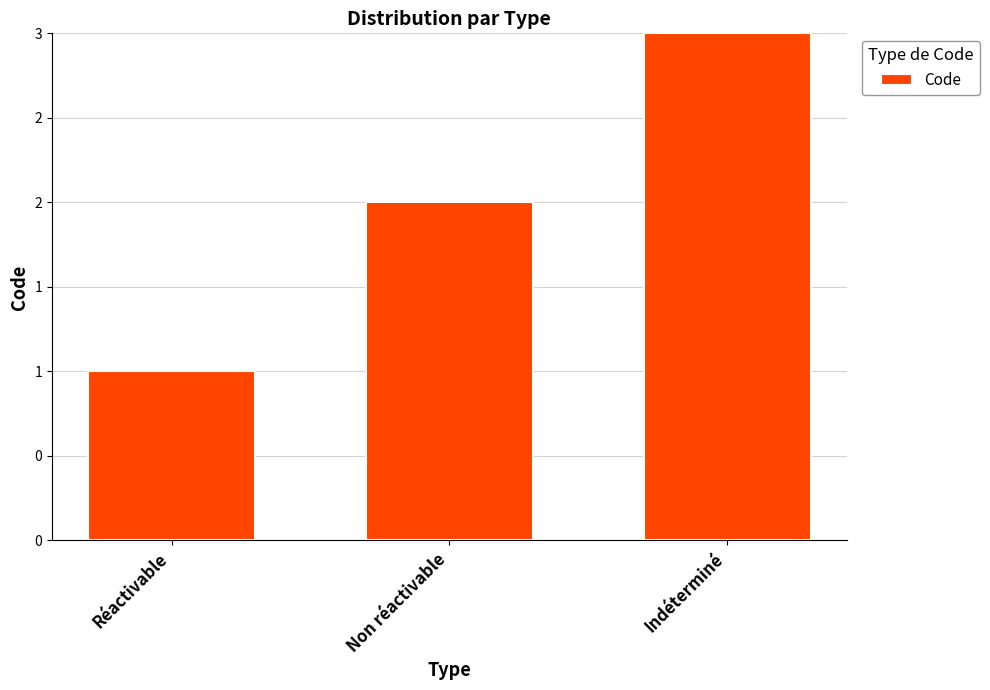

What is the change in value from Non réactivable to Indéterminé?

+1